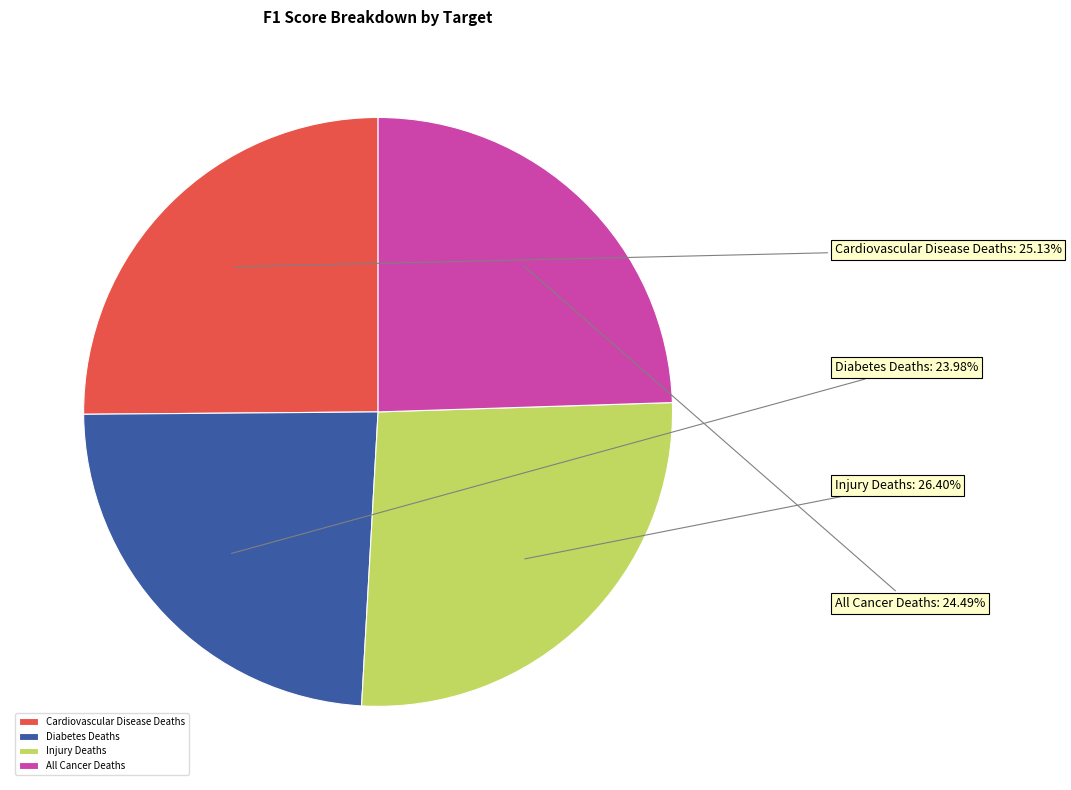

To the nearest percent, what is the average slice percentage?

25%